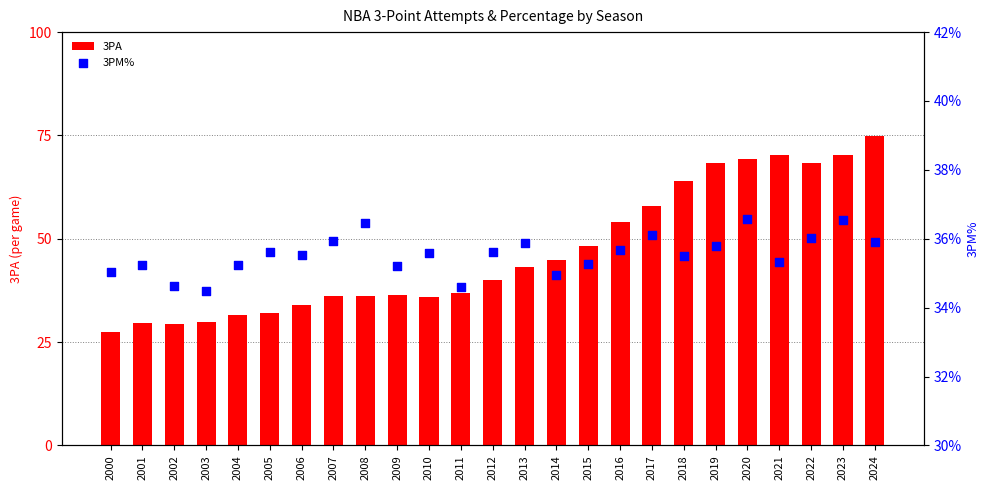

What is the total value across all series at 2005?

32.3